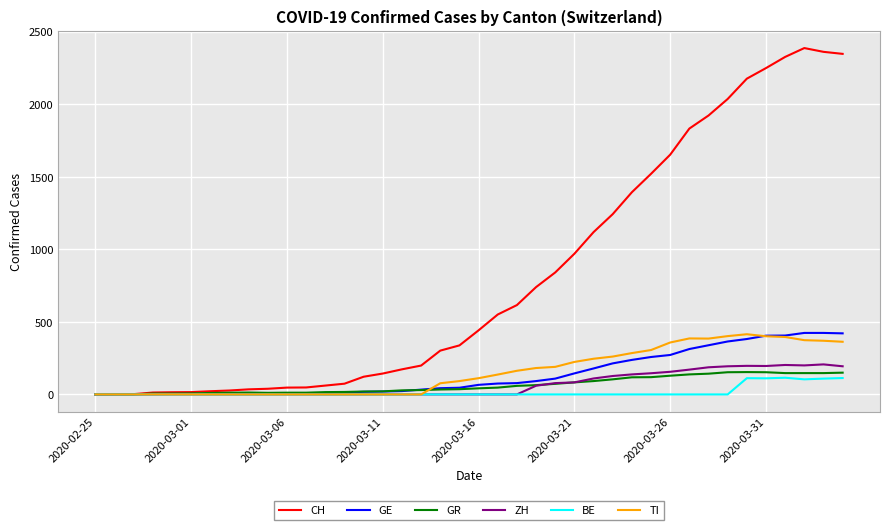

What is the highest value of the BE series?

115